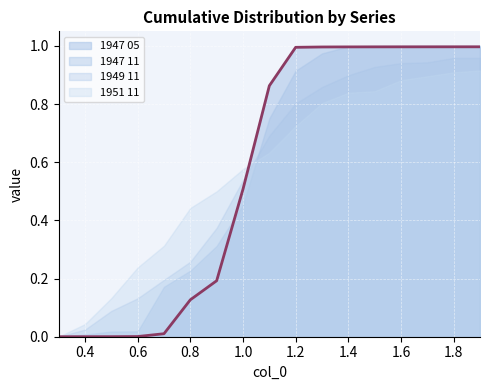

What is the value of the 1947 11 point at the 10th from the left?

0.9